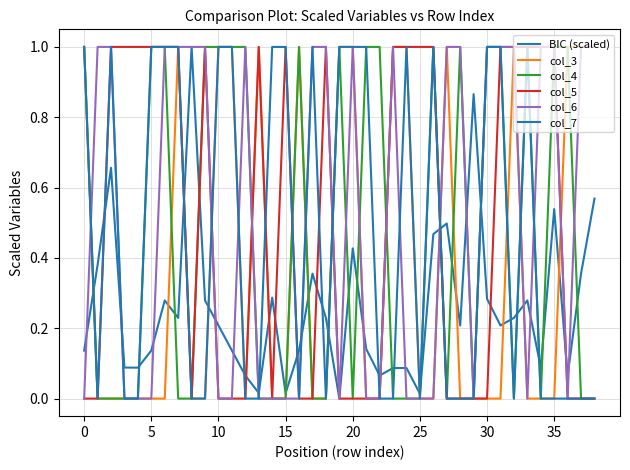

How many lines are shown in the chart?

6